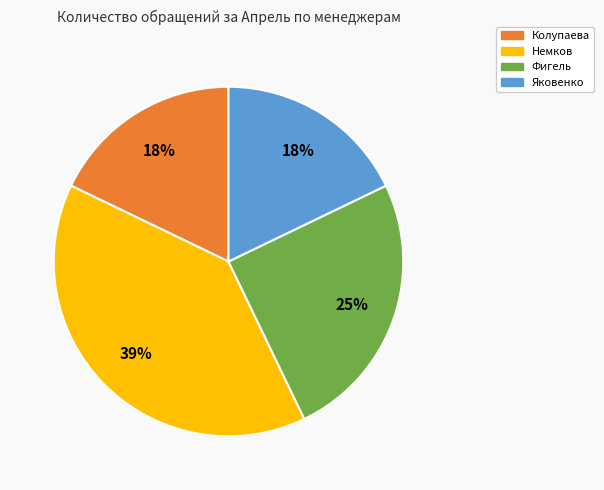

To the nearest percent, what is the average slice percentage?

25%